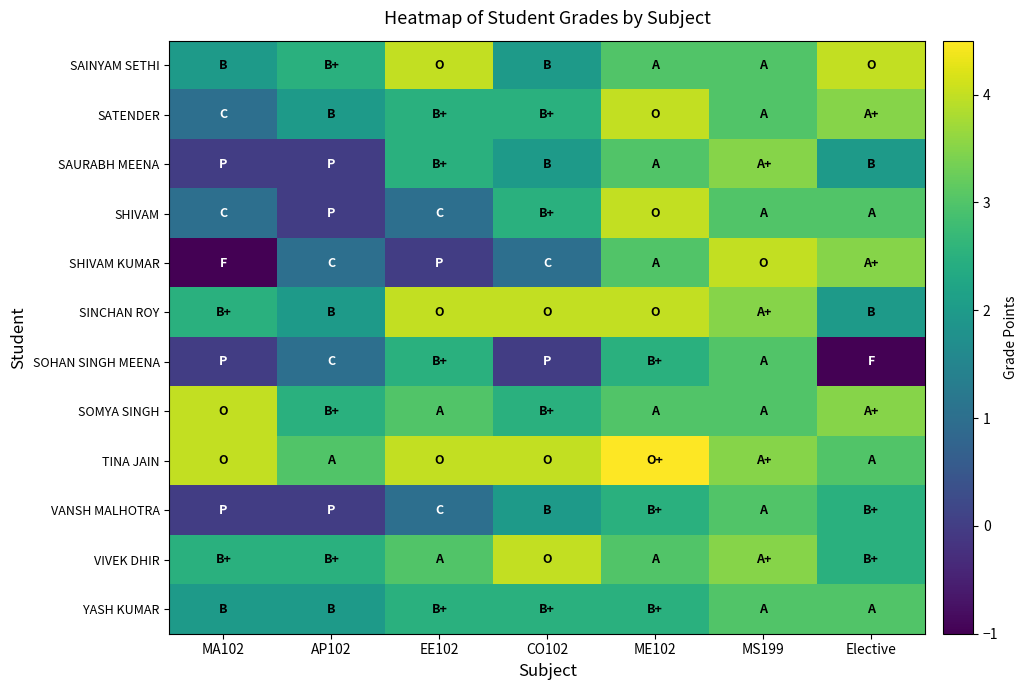

Reading right to left, transcribe all the data shown in this chart.

SAINYAM SETHI: Elective=4.0	MS199=3.0	ME102=3.0	CO102=2.0	EE102=4.0	AP102=2.5	MA102=2.0
SATENDER: Elective=3.5	MS199=3.0	ME102=4.0	CO102=2.5	EE102=2.5	AP102=2.0	MA102=1.0
SAURABH MEENA: Elective=2.0	MS199=3.5	ME102=3.0	CO102=2.0	EE102=2.5	AP102=0.0	MA102=0.0
SHIVAM: Elective=3.0	MS199=3.0	ME102=4.0	CO102=2.5	EE102=1.0	AP102=0.0	MA102=1.0
SHIVAM KUMAR: Elective=3.5	MS199=4.0	ME102=3.0	CO102=1.0	EE102=0.0	AP102=1.0	MA102=-1.0
SINCHAN ROY: Elective=2.0	MS199=3.5	ME102=4.0	CO102=4.0	EE102=4.0	AP102=2.0	MA102=2.5
SOHAN SINGH MEENA: Elective=-1.0	MS199=3.0	ME102=2.5	CO102=0.0	EE102=2.5	AP102=1.0	MA102=0.0
SOMYA SINGH: Elective=3.5	MS199=3.0	ME102=3.0	CO102=2.5	EE102=3.0	AP102=2.5	MA102=4.0
TINA JAIN: Elective=3.0	MS199=3.5	ME102=4.5	CO102=4.0	EE102=4.0	AP102=3.0	MA102=4.0
VANSH MALHOTRA: Elective=2.5	MS199=3.0	ME102=2.5	CO102=2.0	EE102=1.0	AP102=0.0	MA102=0.0
VIVEK DHIR: Elective=2.5	MS199=3.5	ME102=3.0	CO102=4.0	EE102=3.0	AP102=2.5	MA102=2.5
YASH KUMAR: Elective=3.0	MS199=3.0	ME102=2.5	CO102=2.5	EE102=2.5	AP102=2.0	MA102=2.0